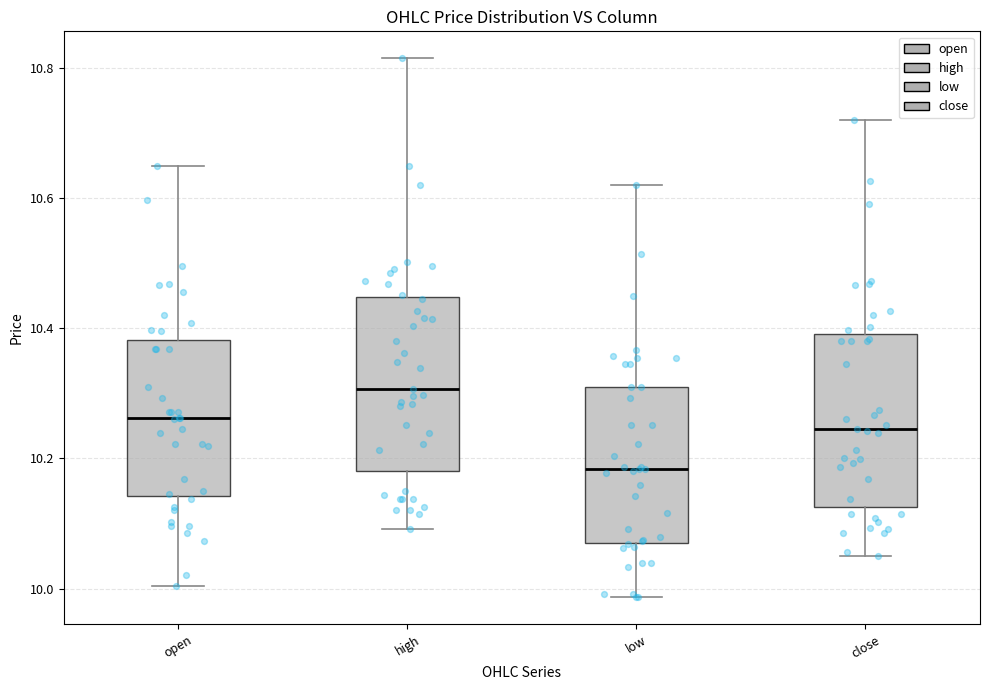

Where does the median line of the box for high sit on the y-axis? The values are not printed on the chart, so give them approximately, as read against the axis.

10.30